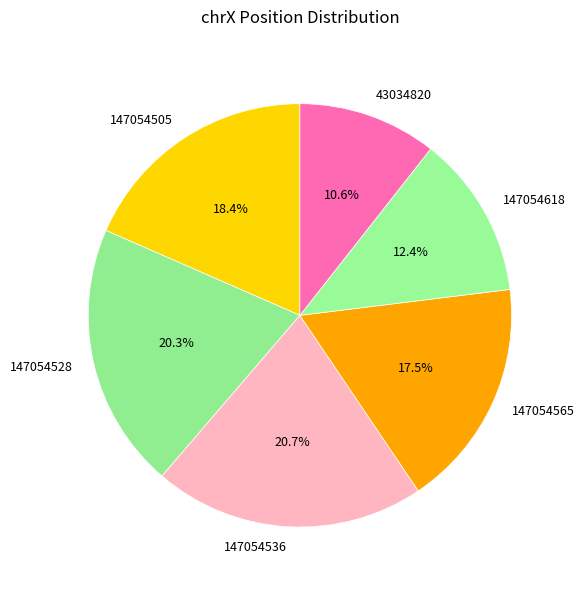

To the nearest percent, what is the average slice percentage?

17%